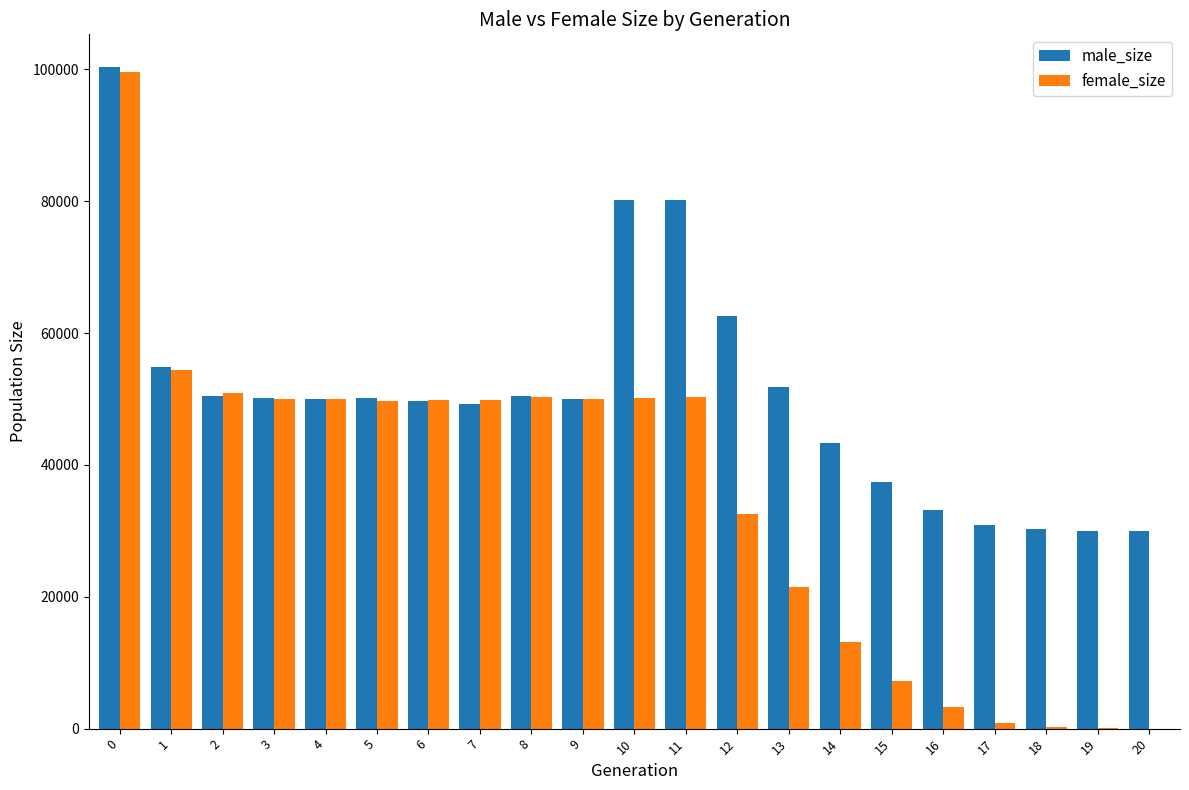

Which series has the largest total across all categories?

male_size